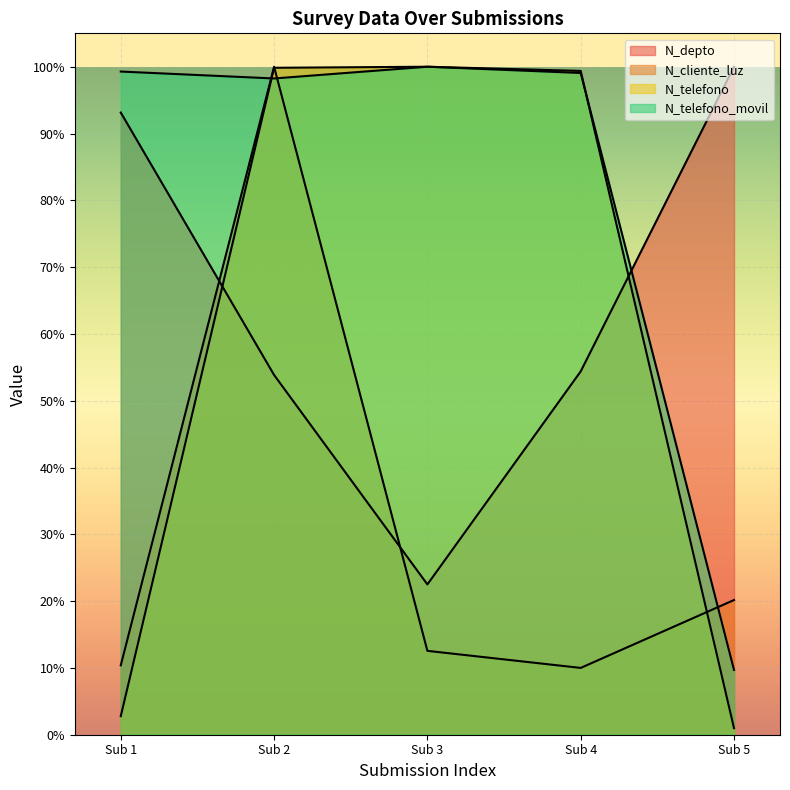

What is the spread (max minus min) of values at 2022-02-24?

1.0